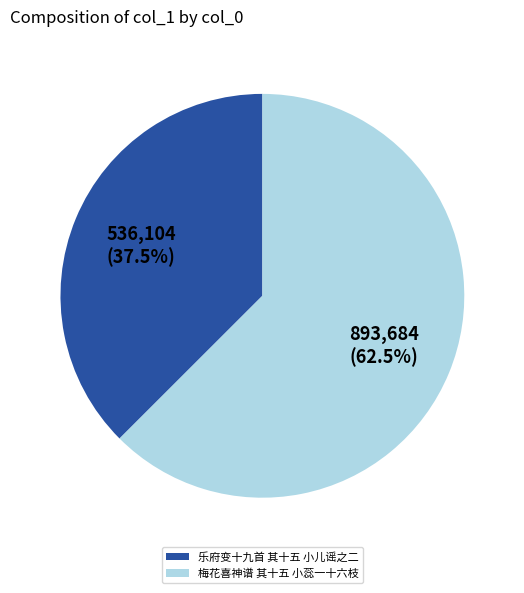

Which category accounts for the majority?

梅花喜神谱 其十五 小蕊一十六枝